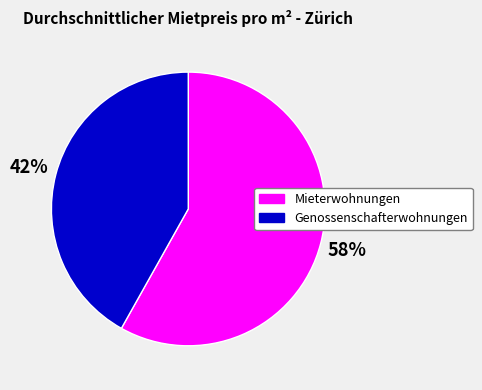

Do Mieterwohnungen and Genossenschafterwohnungen together represent more than half of the pie?

Yes